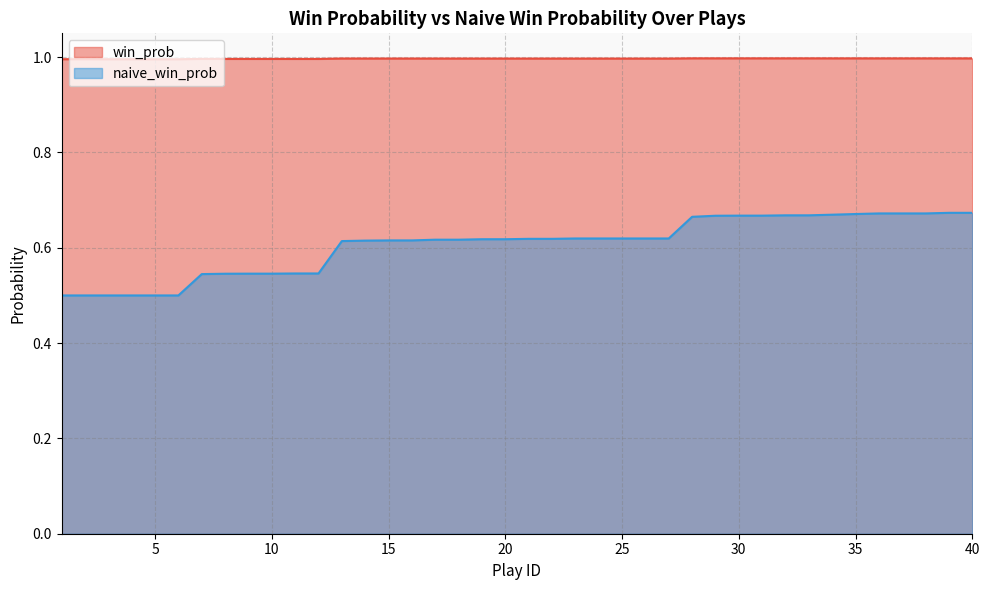

True or false: naive_win_prob has more than 0 points higher than both neighbors.

False